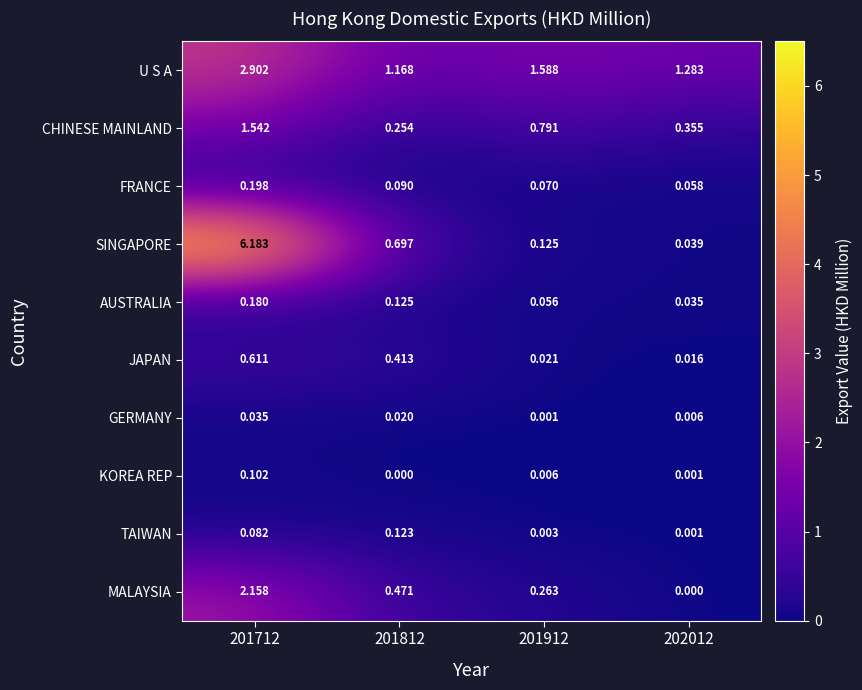

What is the total value across all series at 201912?

2.9